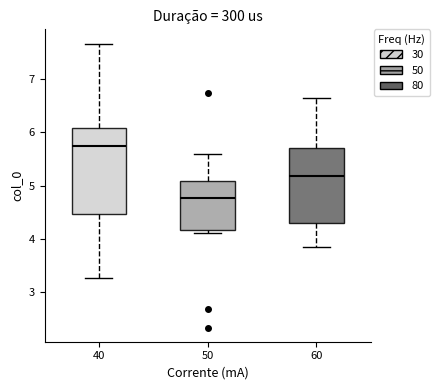

Which box's median line is the highest?

40